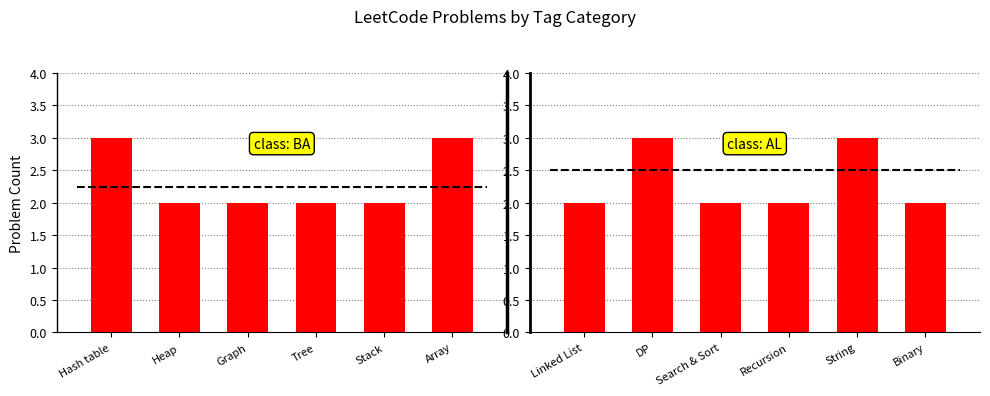

At which category is the sum across all series the highest?

Hash table